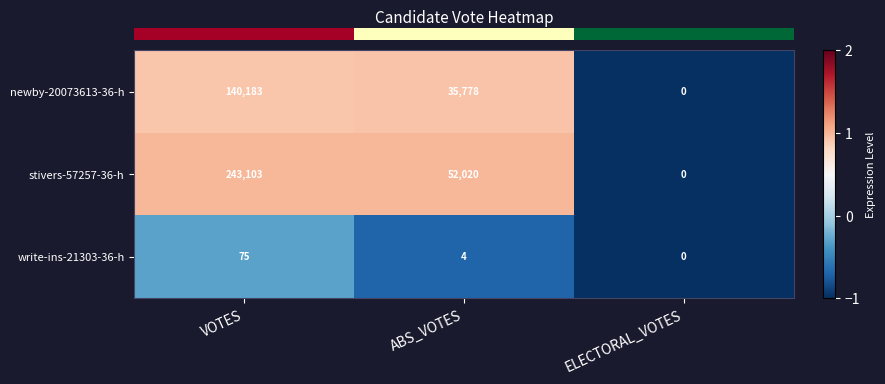

Which series has the widest spread of values?

stivers-57257-36-h